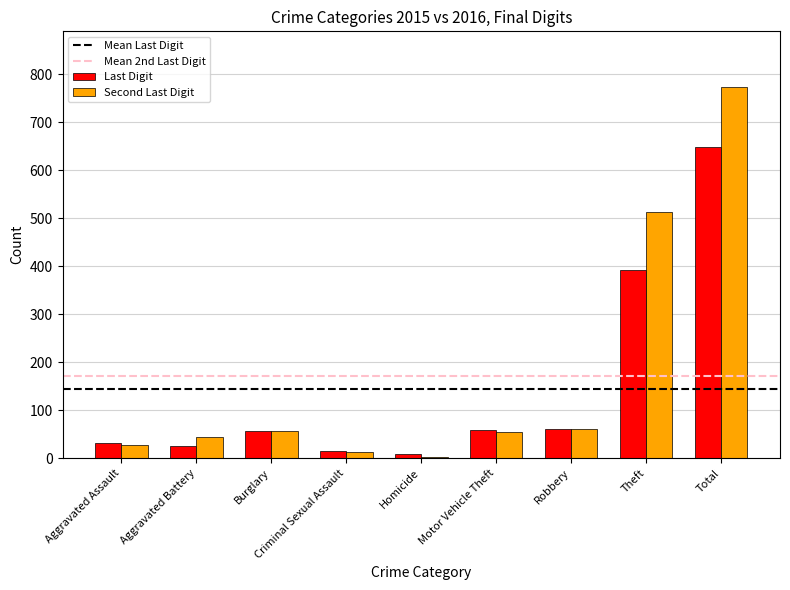

The value of Last Digit at Robbery is 60. True or false?

True